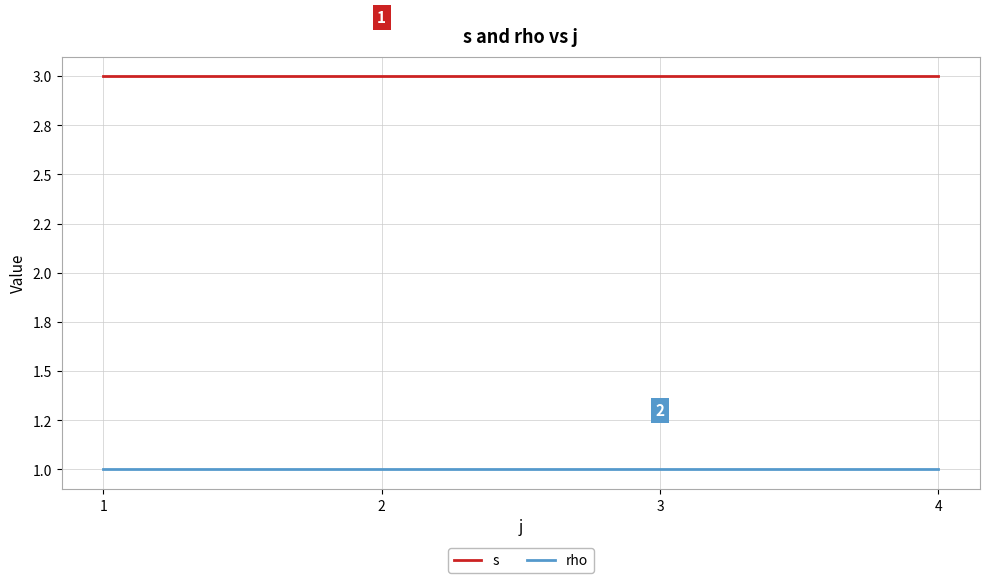

True or false: s and rho cross at least once.

False